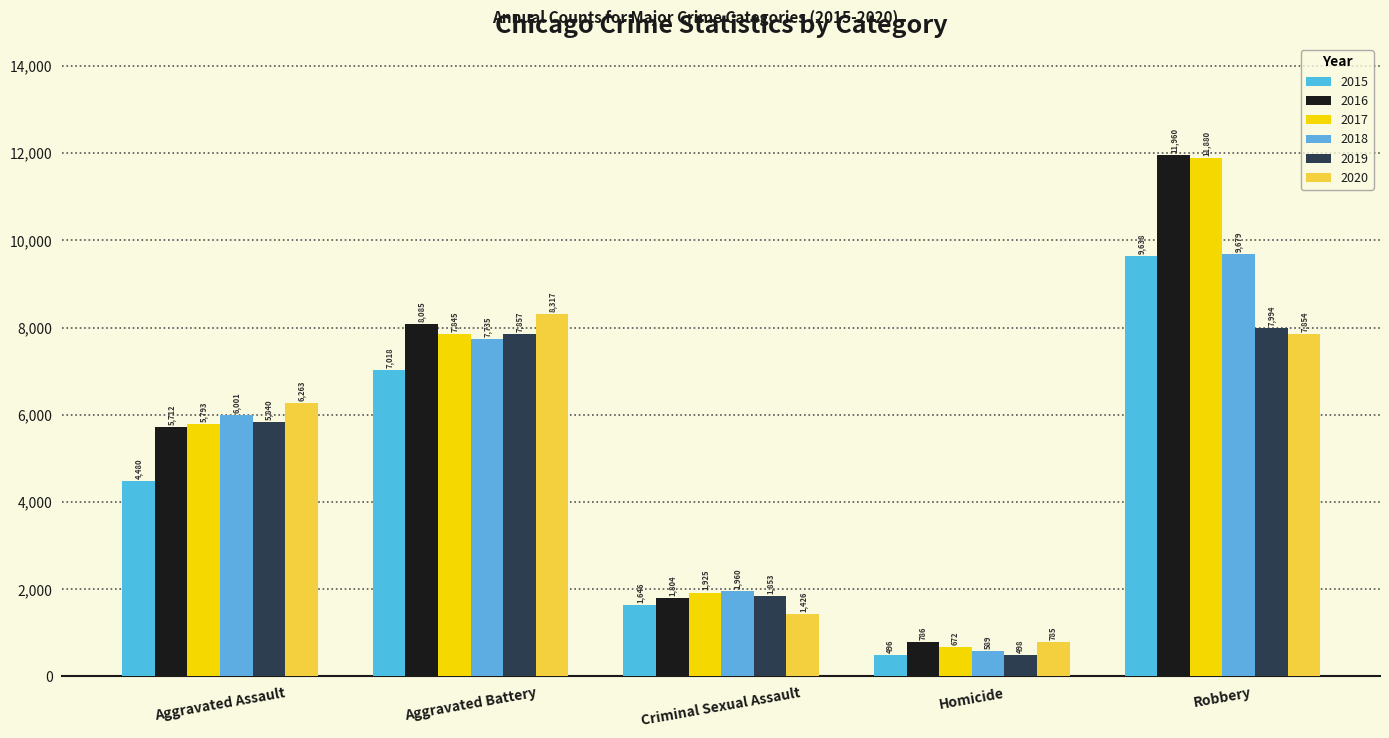

Reading right to left, transcribe all the data shown in this chart.

2015: 9638	496	1646	7018	4480
2016: 11960	786	1804	8085	5712
2017: 11880	672	1925	7845	5793
2018: 9679	589	1960	7735	6001
2019: 7994	498	1853	7857	5840
2020: 7854	785	1426	8317	6263